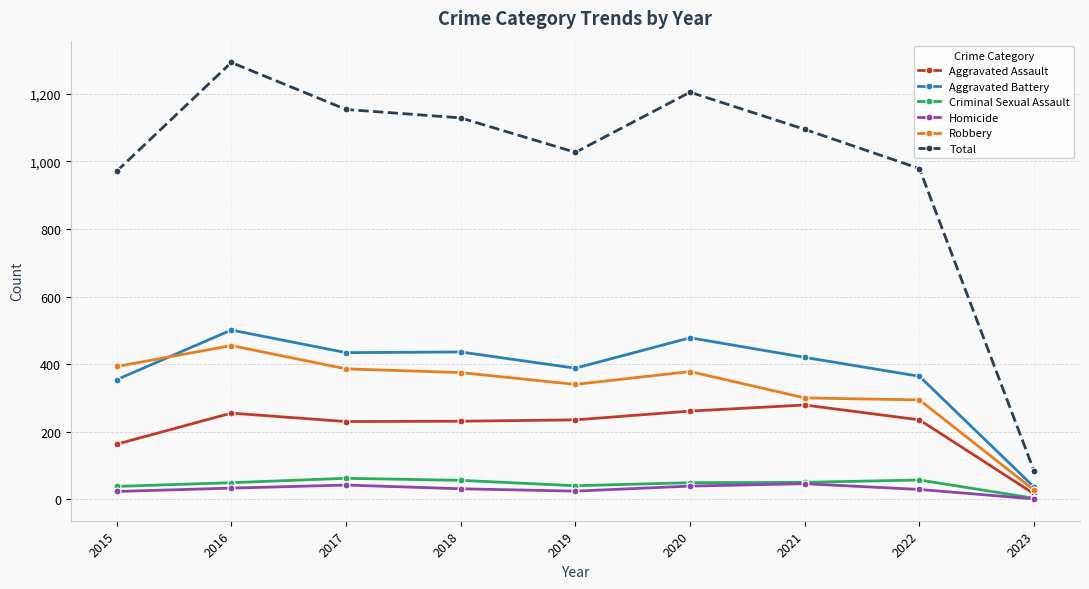

True or false: Total and Homicide intersect in this chart.

False